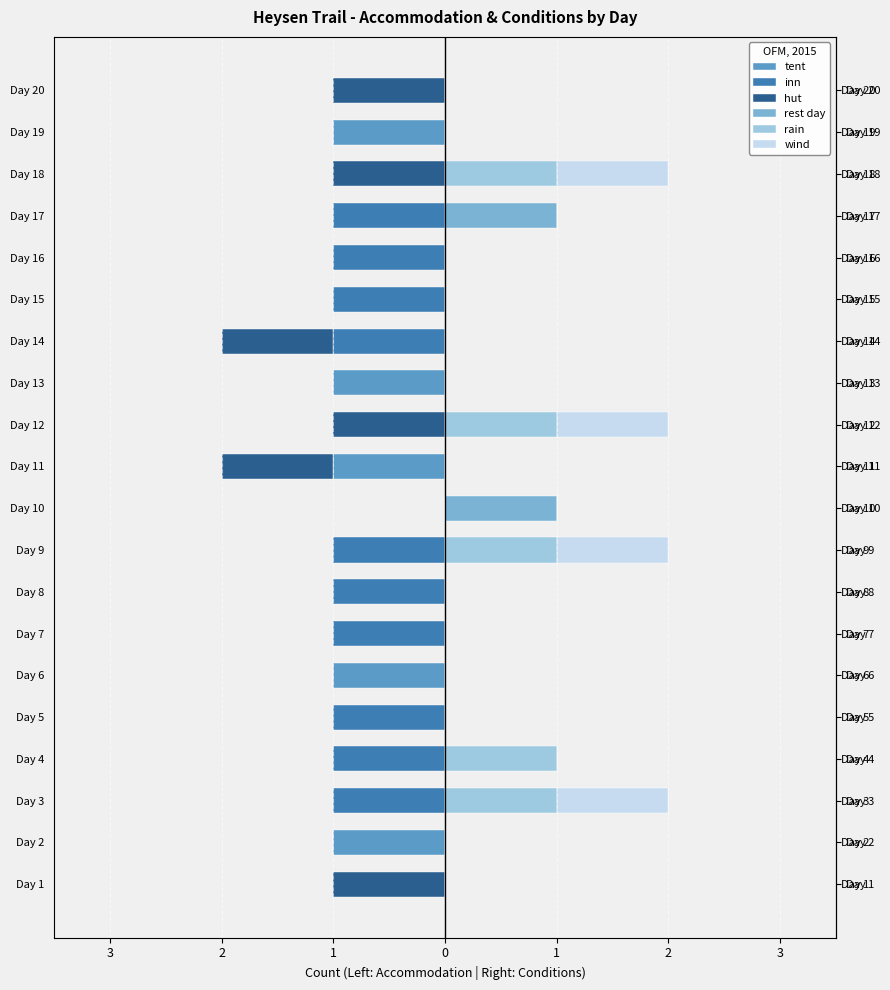

The rest day series shows 0 at 15. True or false?

True